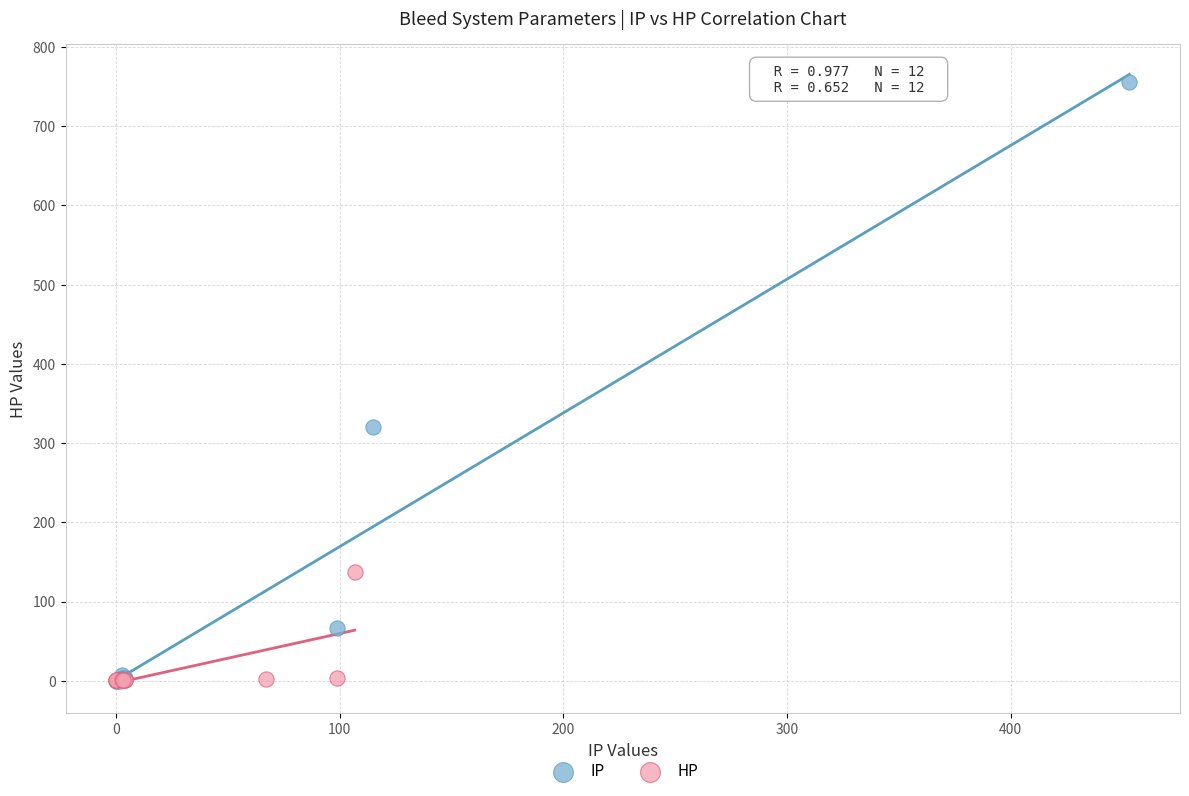

Which series contains the highest Y value?

IP